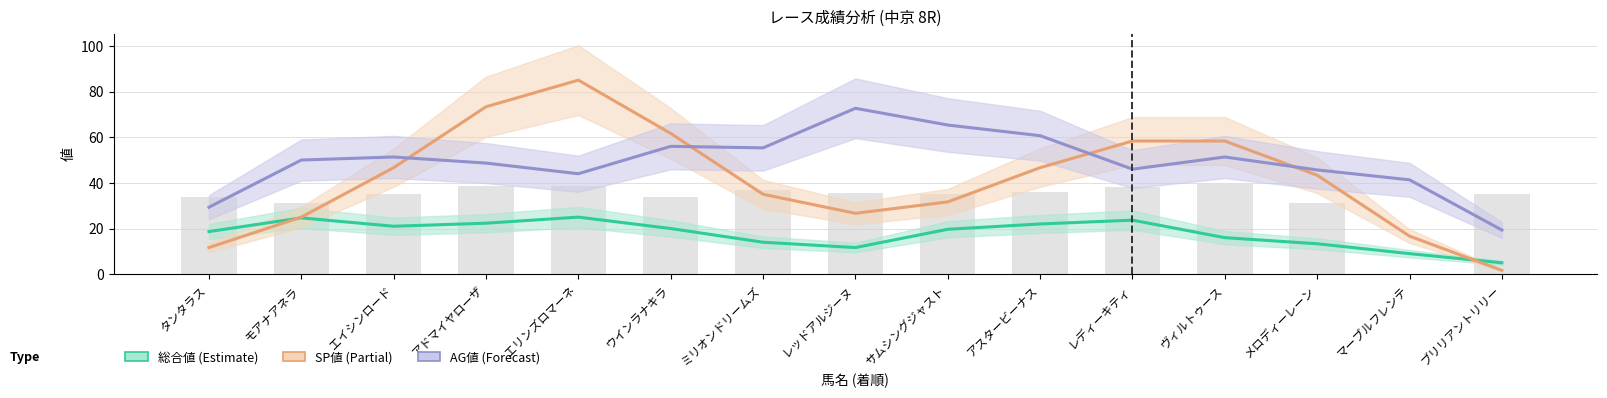

Read the SP値 value at エイシンロード.

46.7